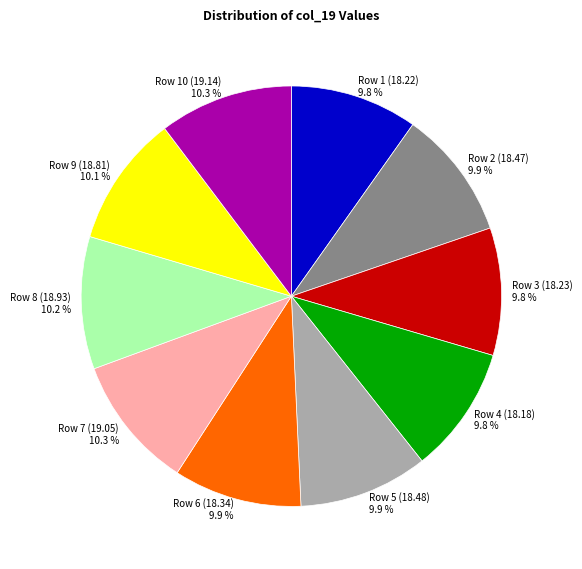

How many segments does this pie chart have?

10